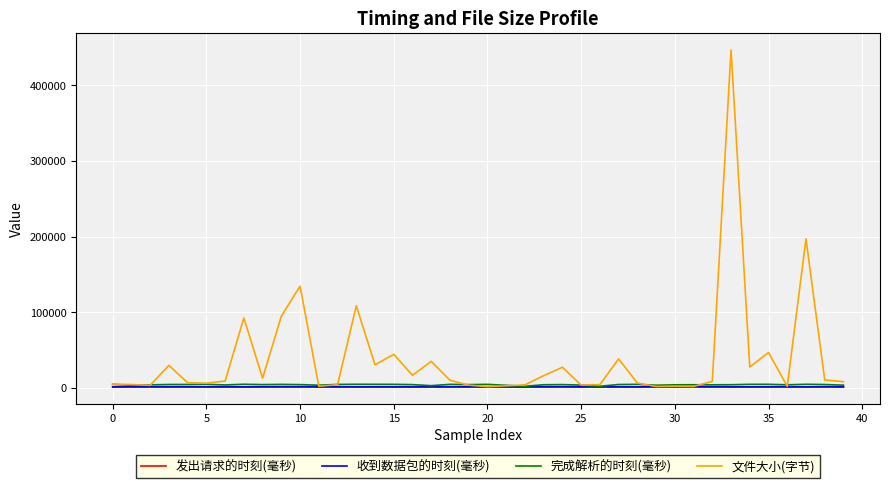

What is the sum of all 完成解析的时刻(毫秒) values?

164640.2